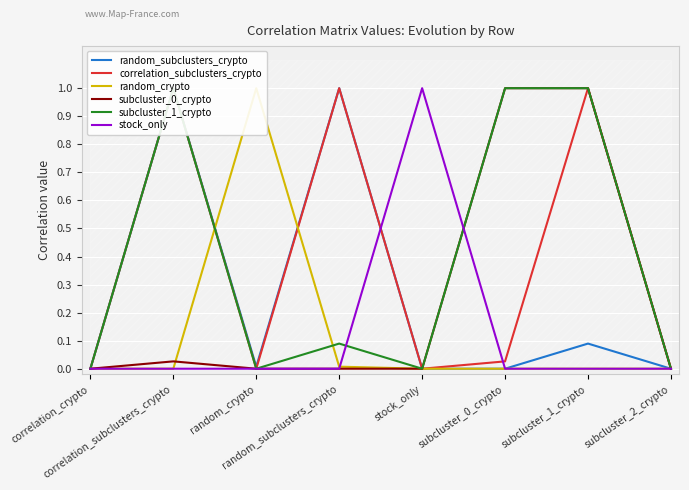

How many categories are shown in the chart?

8